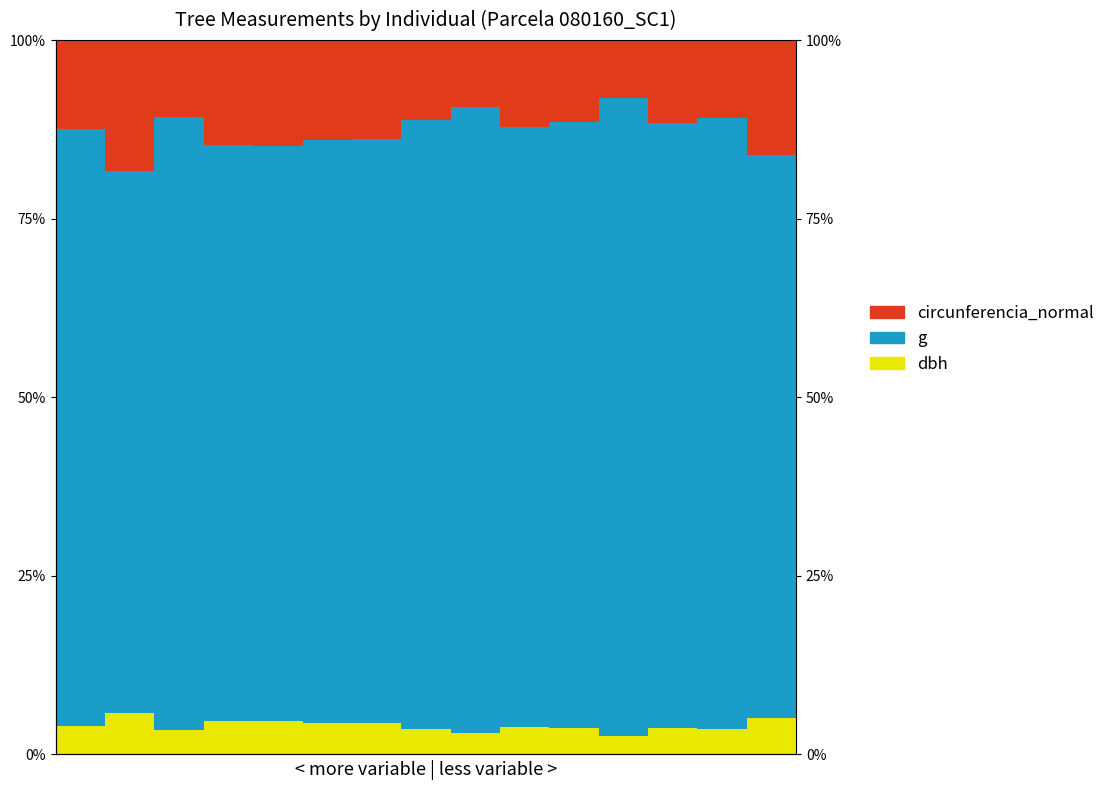

Which label corresponds to the smallest value in the chart?

11